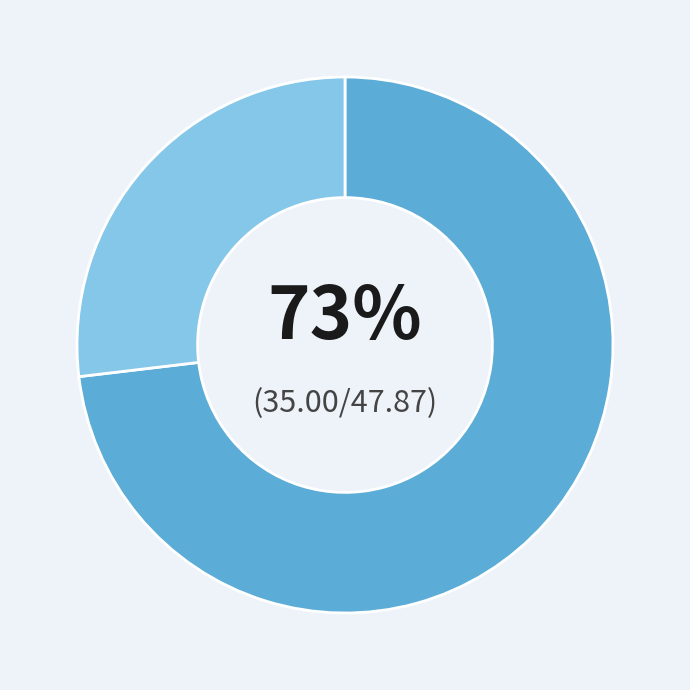

To the nearest percent, what is the difference between the largest and smallest slice percentages?

46%